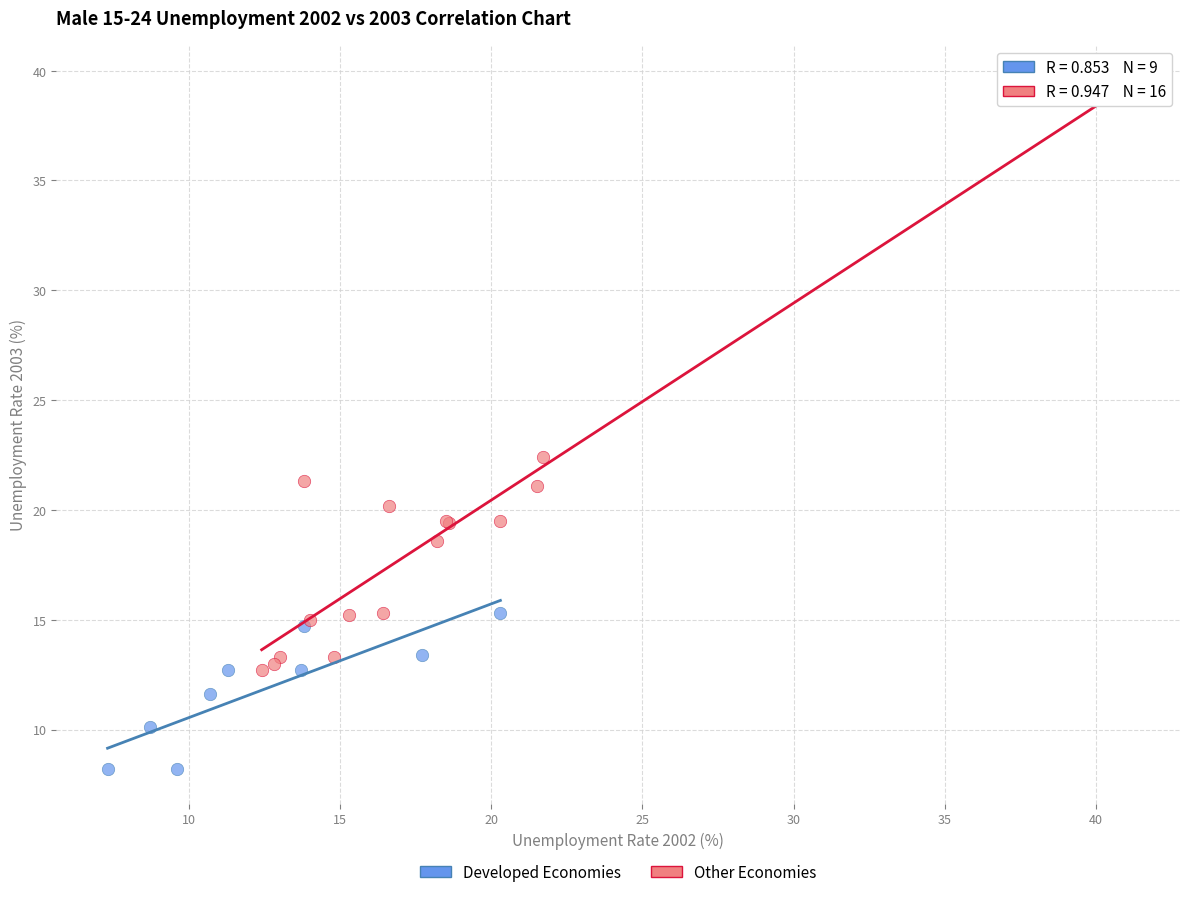

Which series has the widest spread of Y values?

Other Economies